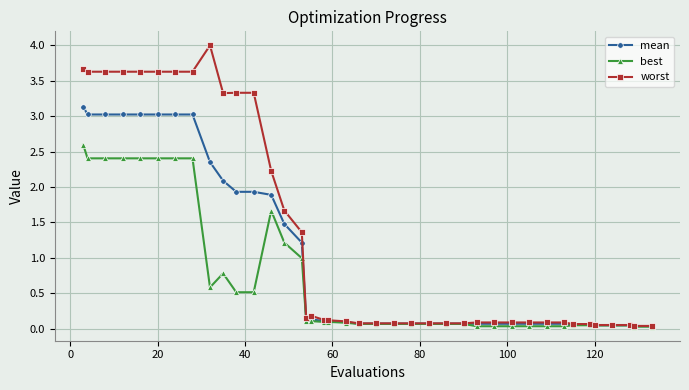

Which series has the largest total across all categories?

worst